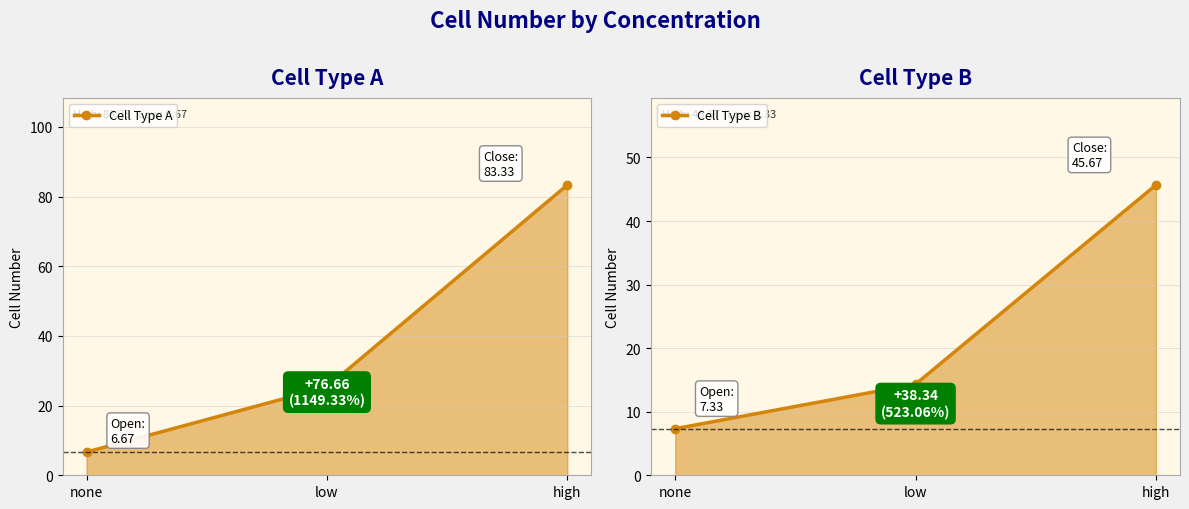

Reading left to right, list all the values displayed in this chart.

Cell Type A: none=6.7	low=25.3	high=83.3
Cell Type B: none=7.3	low=14.3	high=45.7